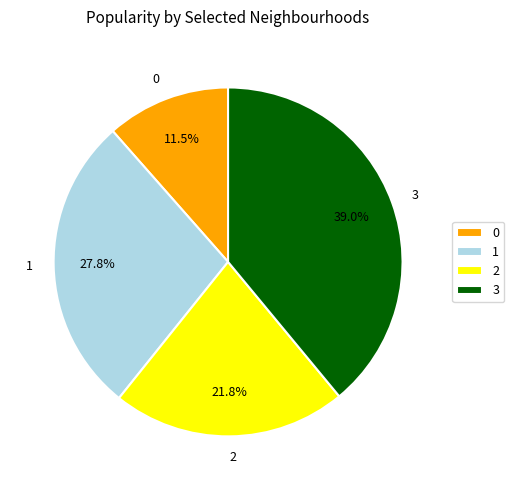

How many slices are in this pie chart?

4